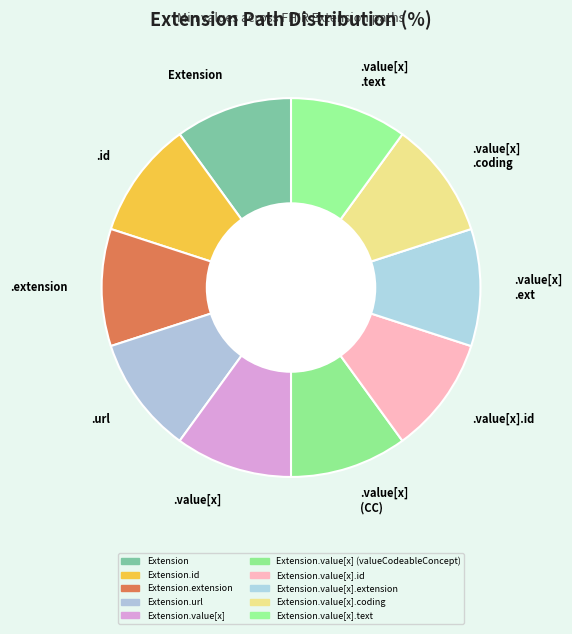

What is the ratio of the value at .extension to the value at .value[x] (CC)?

1.0